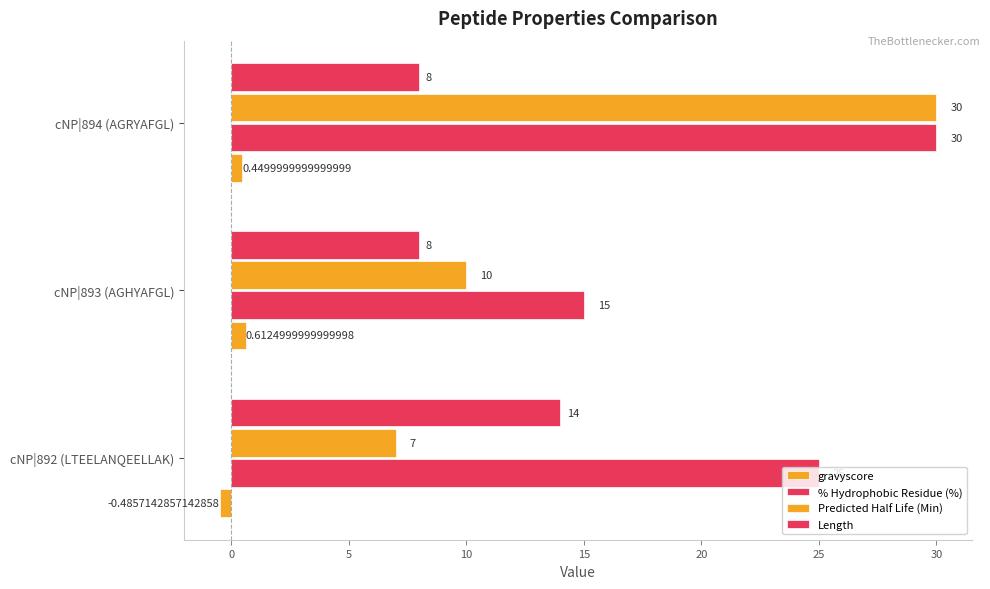

How many values in gravyscore are below zero?

1